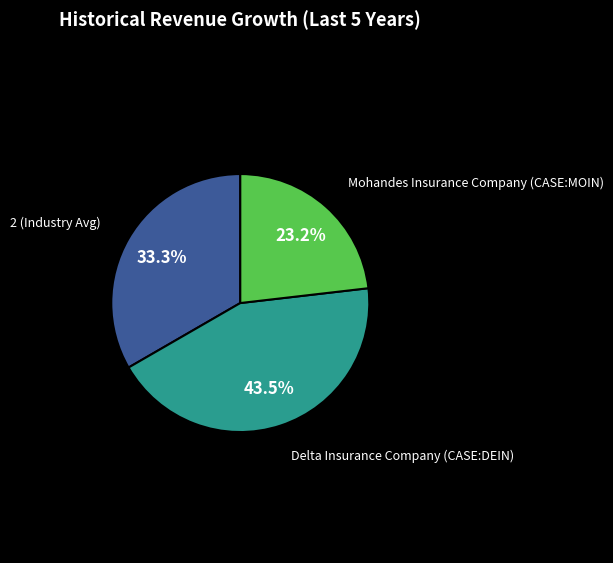

Is there any slice that represents more than half of the pie?

No